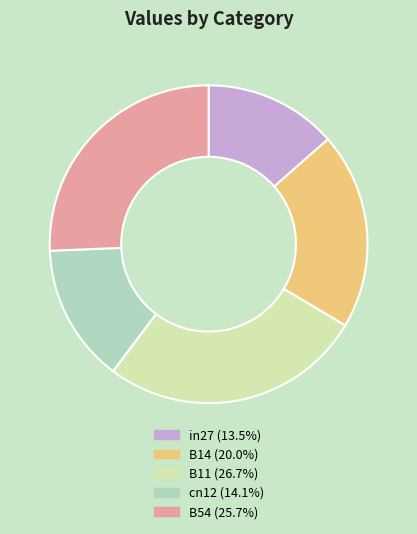

Does cn12 account for over 50% of the chart?

No